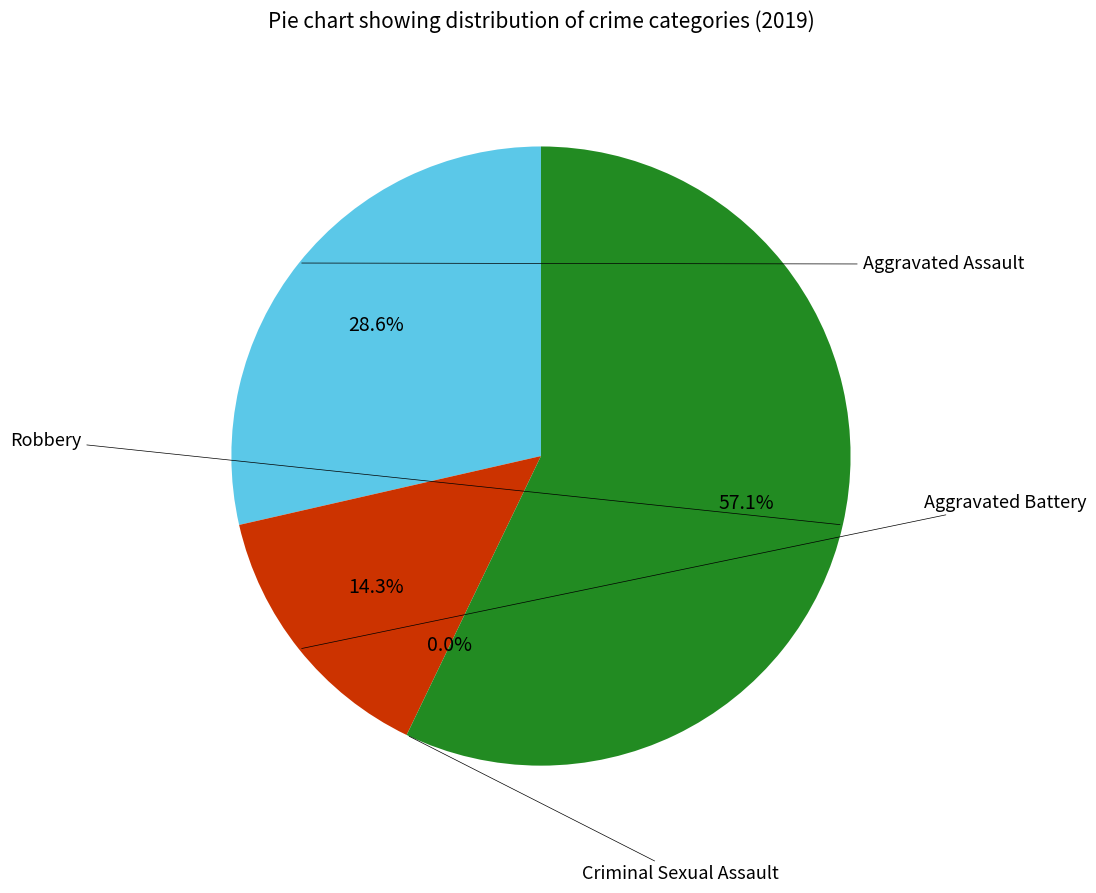

True or false: Aggravated Battery accounts for 19% of the total.

False